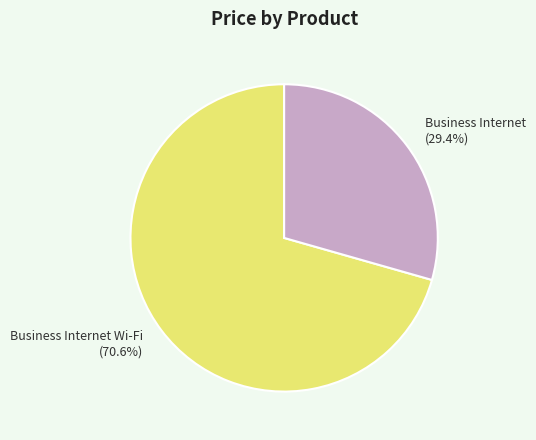

To the nearest percent, what is the difference between the Business Internet and Business Internet Wi-Fi slice percentages?

41%